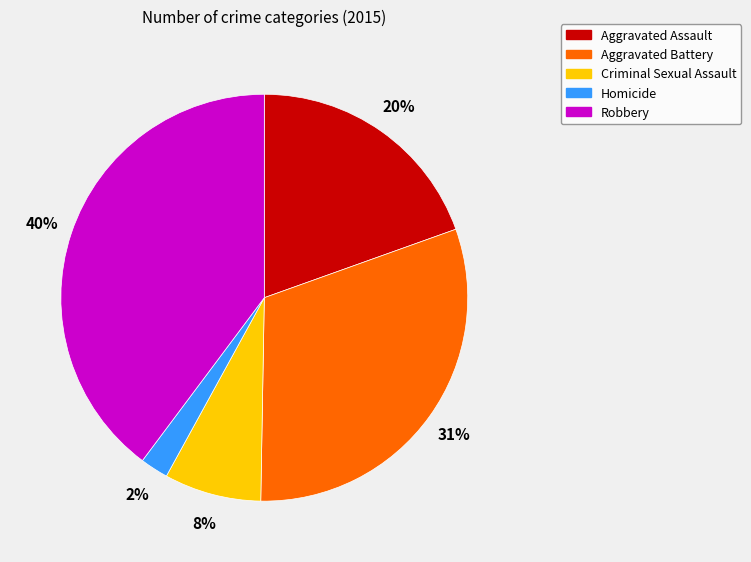

Is there a majority slice in this chart?

No